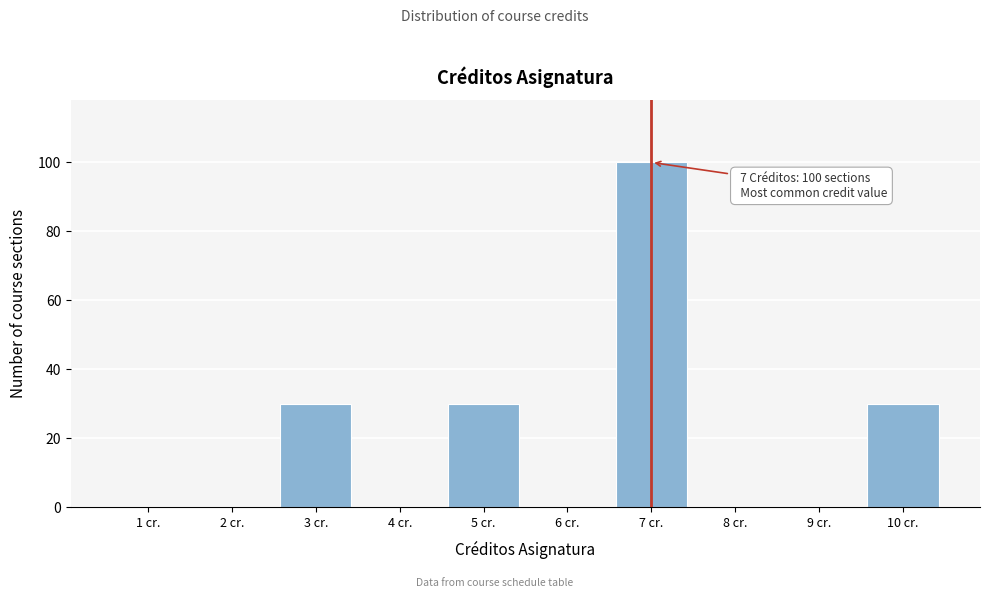

Reading right to left, extract all data points from this chart.

10 cr.=30	9 cr.=0	8 cr.=0	7 cr.=100	6 cr.=0	5 cr.=30	4 cr.=0	3 cr.=30	2 cr.=0	1 cr.=0